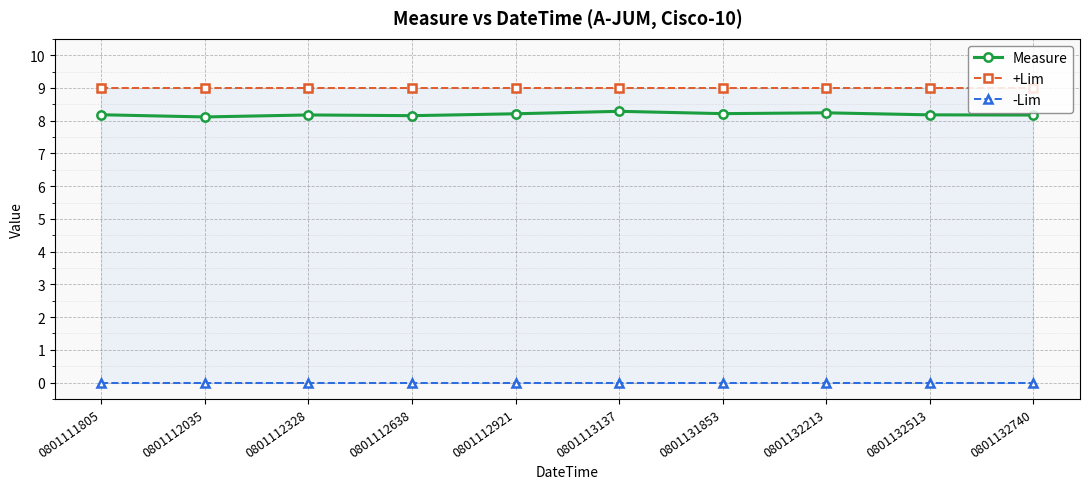

Count the number of data series in this chart.

3